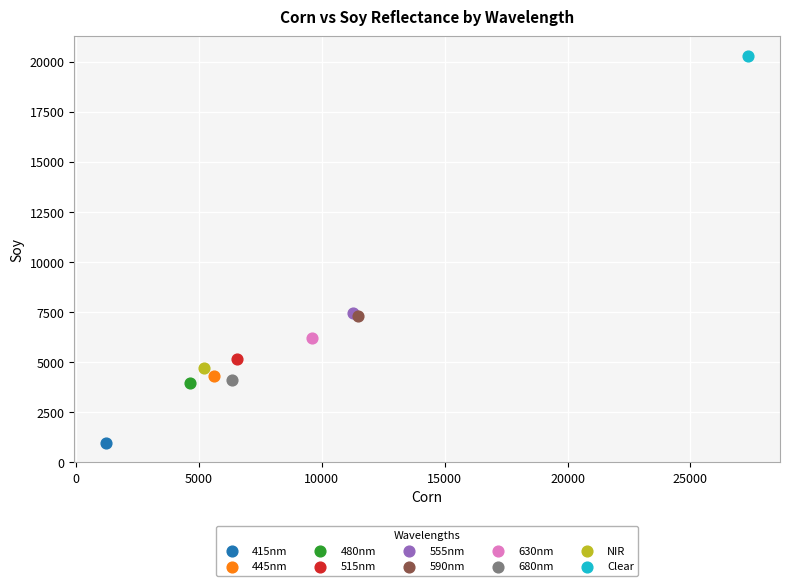

What are all the series names shown in the legend?

415nm, 445nm, 480nm, 515nm, 555nm, 590nm, 630nm, 680nm, NIR, Clear